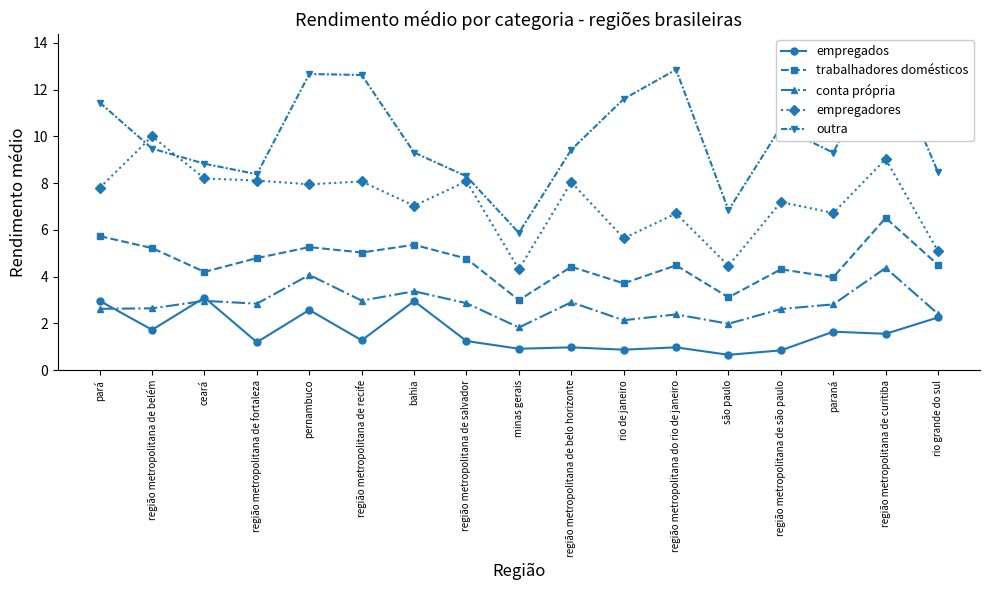

Rank the series by their maximum value, from highest to lowest.

outra, empregadores, trabalhadores domésticos, conta própria, empregados